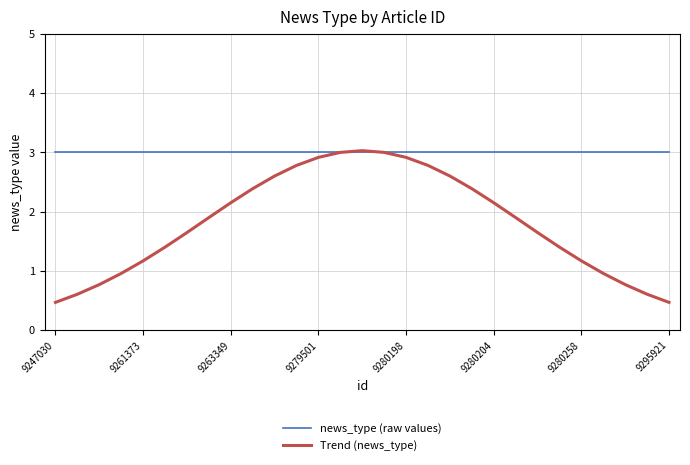

Which series has the widest spread of values?

Trend (news_type)